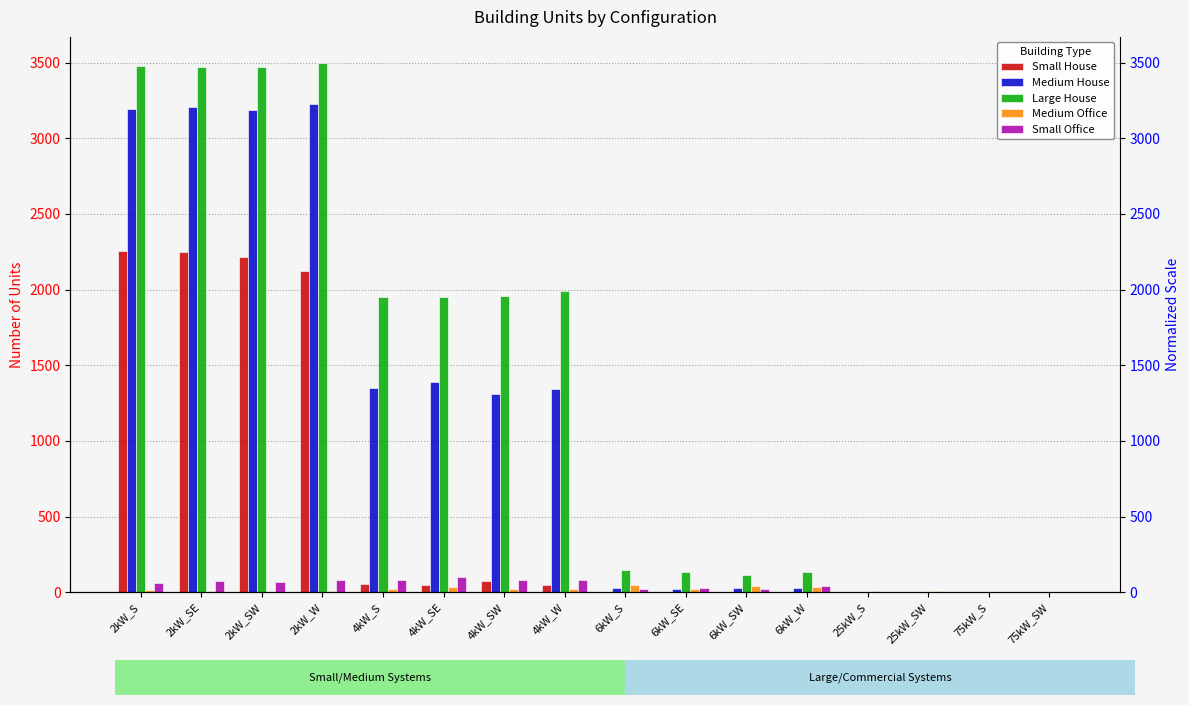

Which category has the highest value in the Large House series?

2kW_W